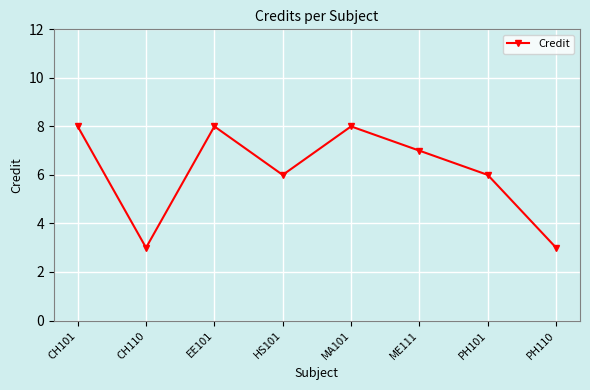

Is it true that the value at PH110 is 3?

True